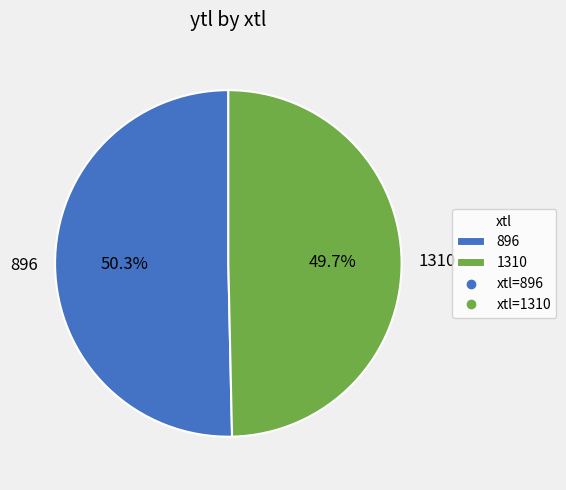

Which has a higher value, 896 or 1310?

896